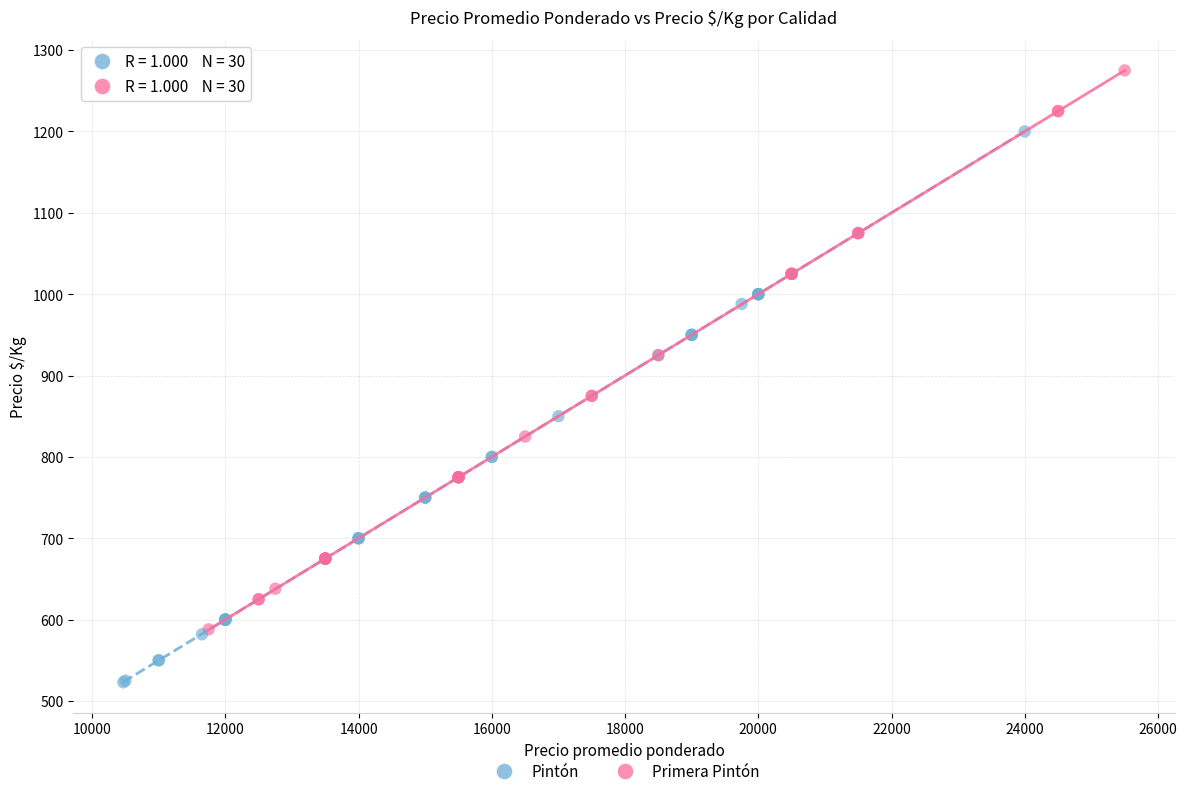

Which series contains the lowest Y value?

Pintón